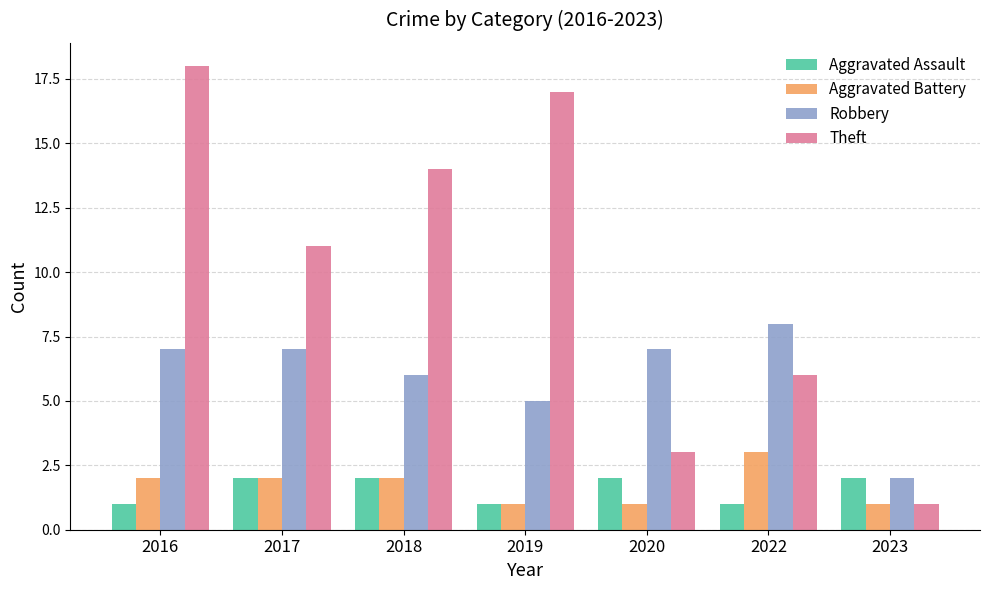

List the series in order of their peak value, highest first.

Theft, Robbery, Aggravated Battery, Aggravated Assault